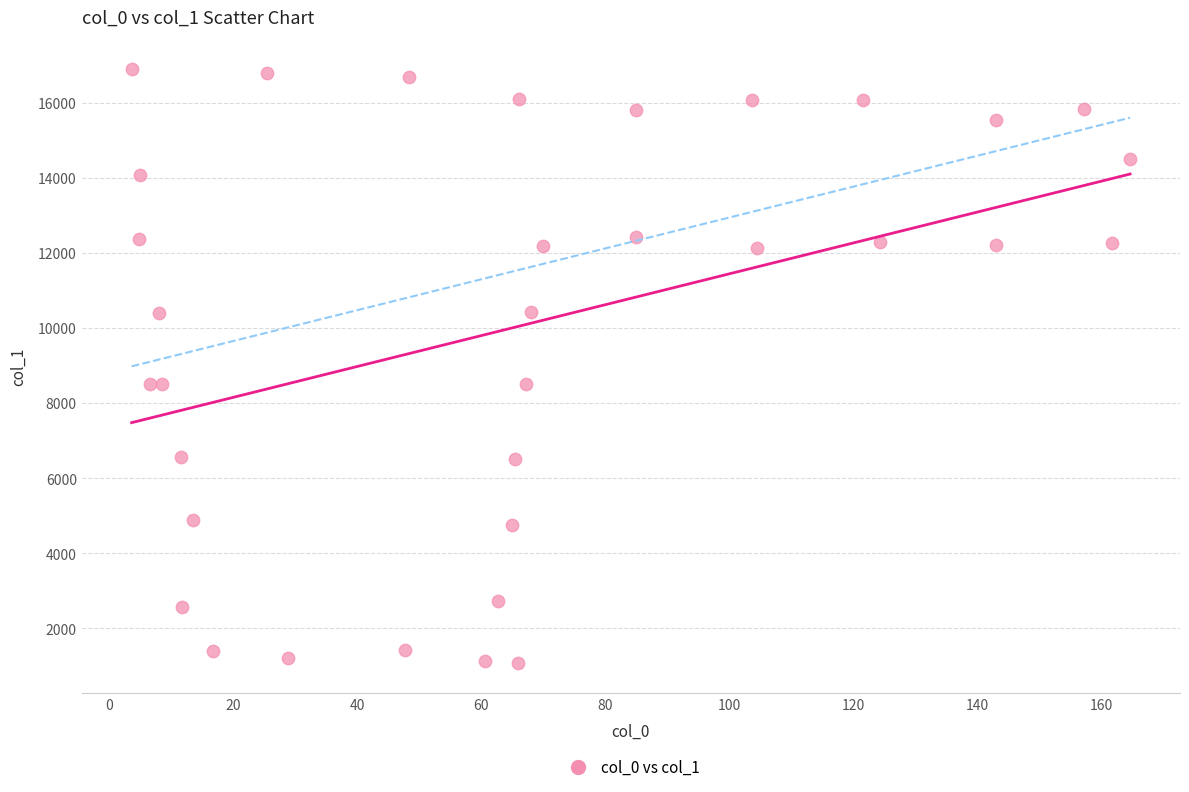

What is the range of Y values (max minus min)?

15817.0